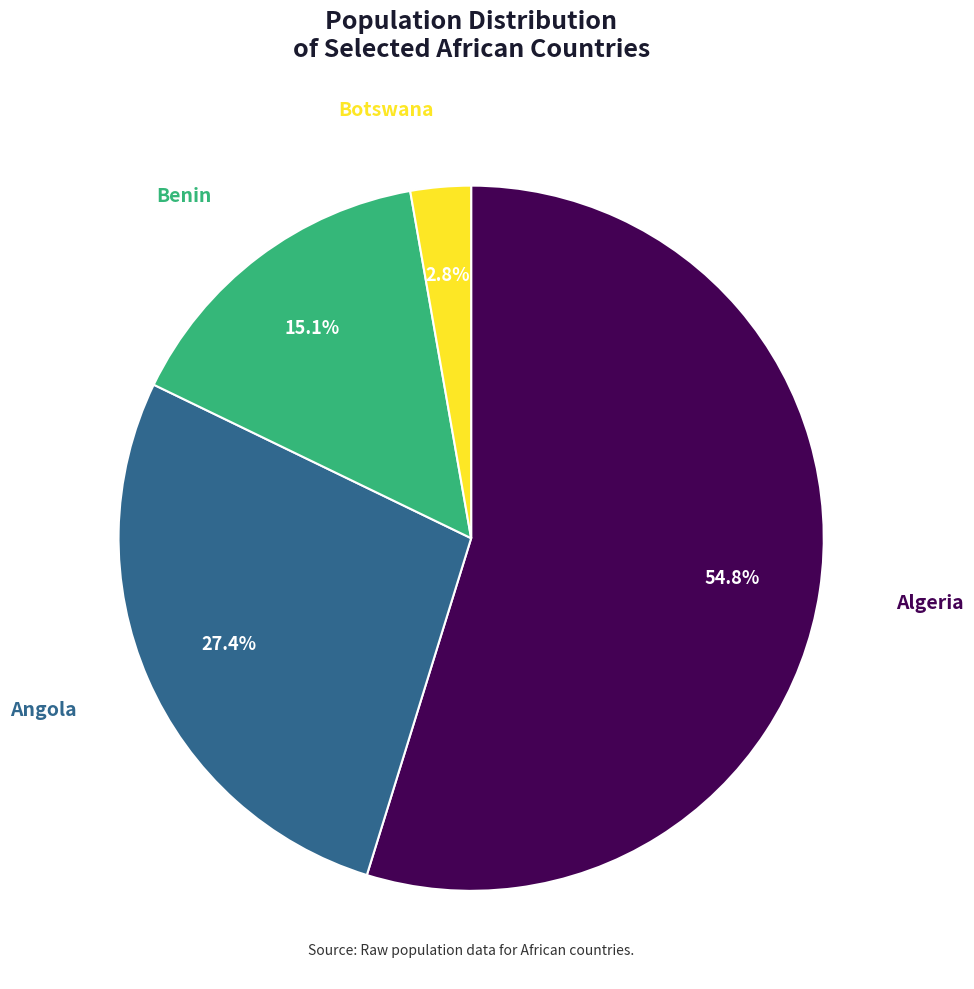

Is there a majority slice in this chart?

Yes